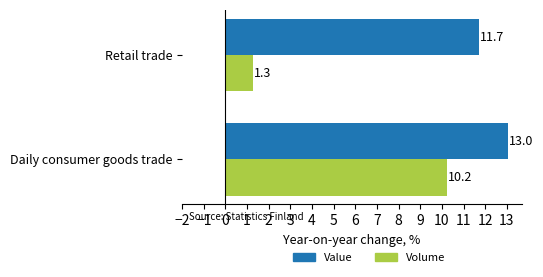

Which category has the highest value in the Value series?

Daily consumer goods trade